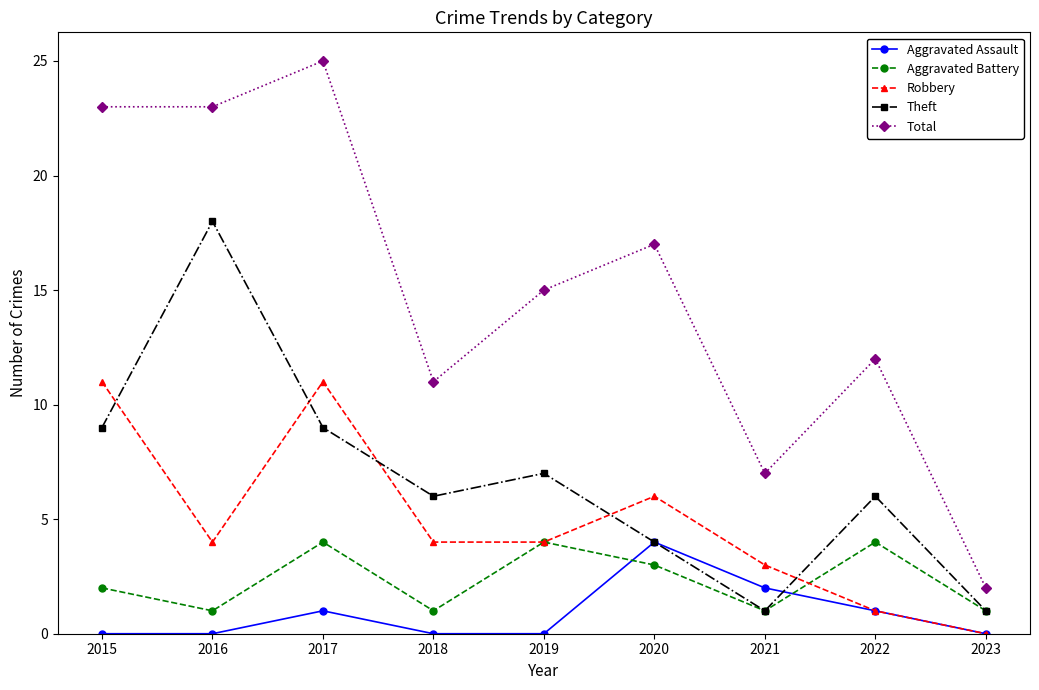

What are all the series names shown in the legend?

Aggravated Assault, Aggravated Battery, Robbery, Theft, Total